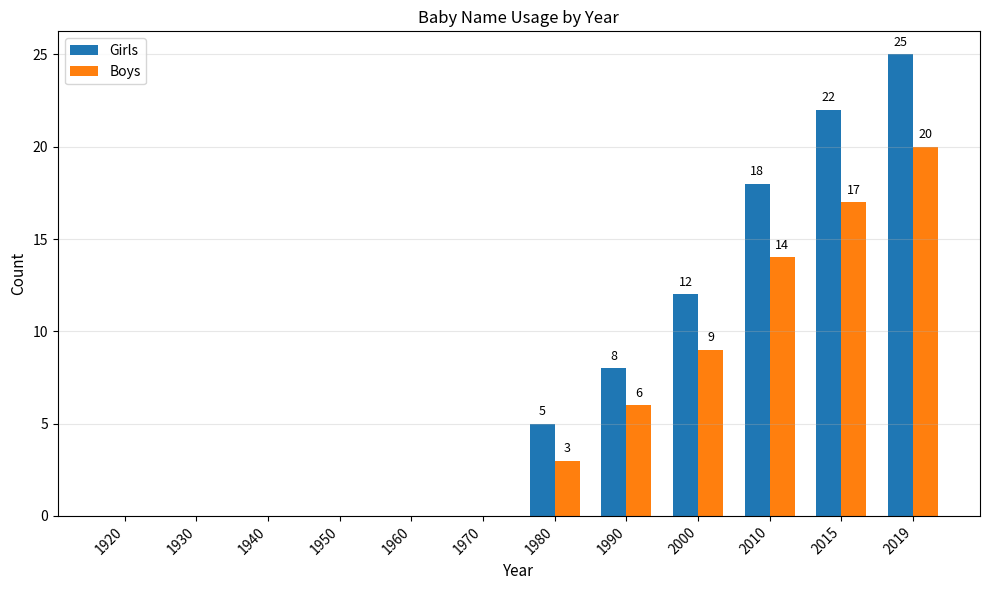

True or false: Girls has a value of 29 at 2015.

False